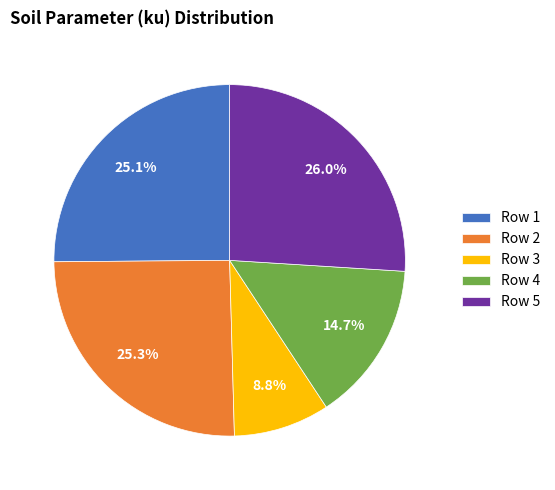

Is Row 2 the majority of the pie?

No